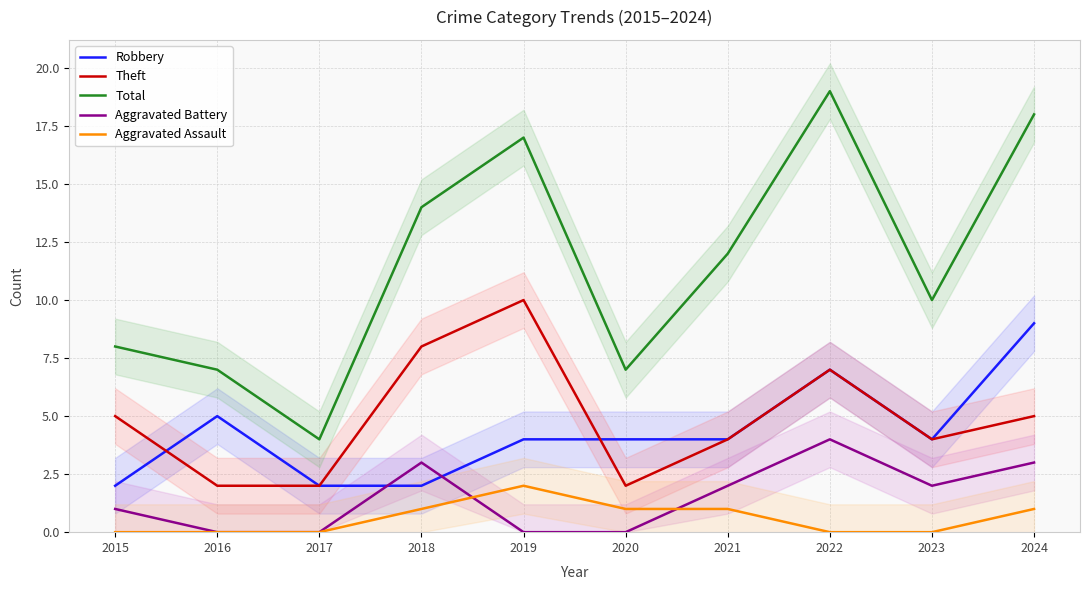

How many data points in Theft are above 5?

3